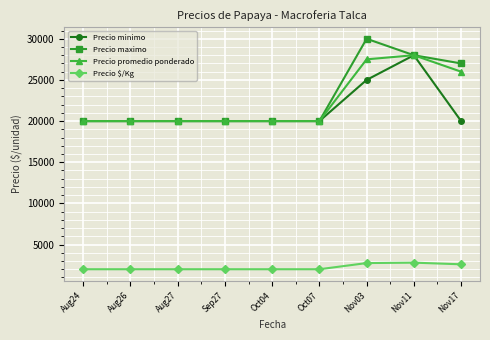

Which series has the largest total across all categories?

Precio maximo